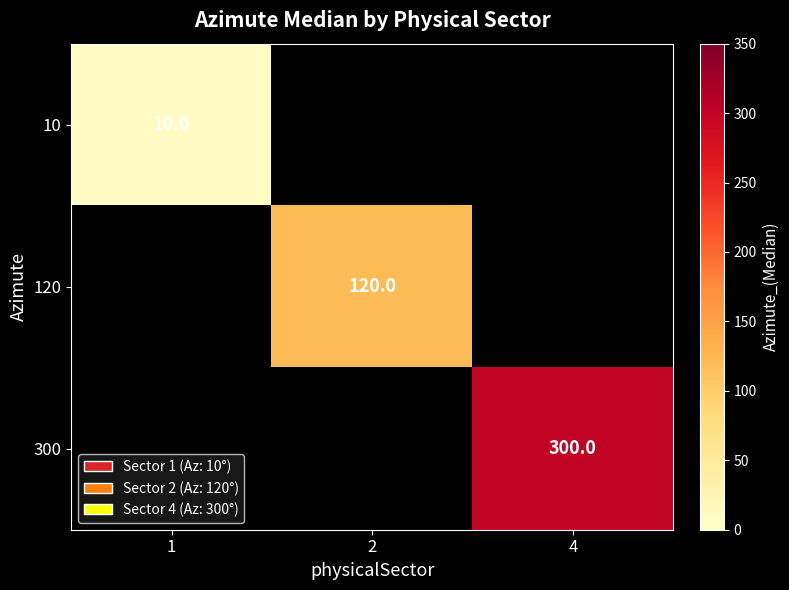

The 10 series shows 15 at 1. True or false?

False